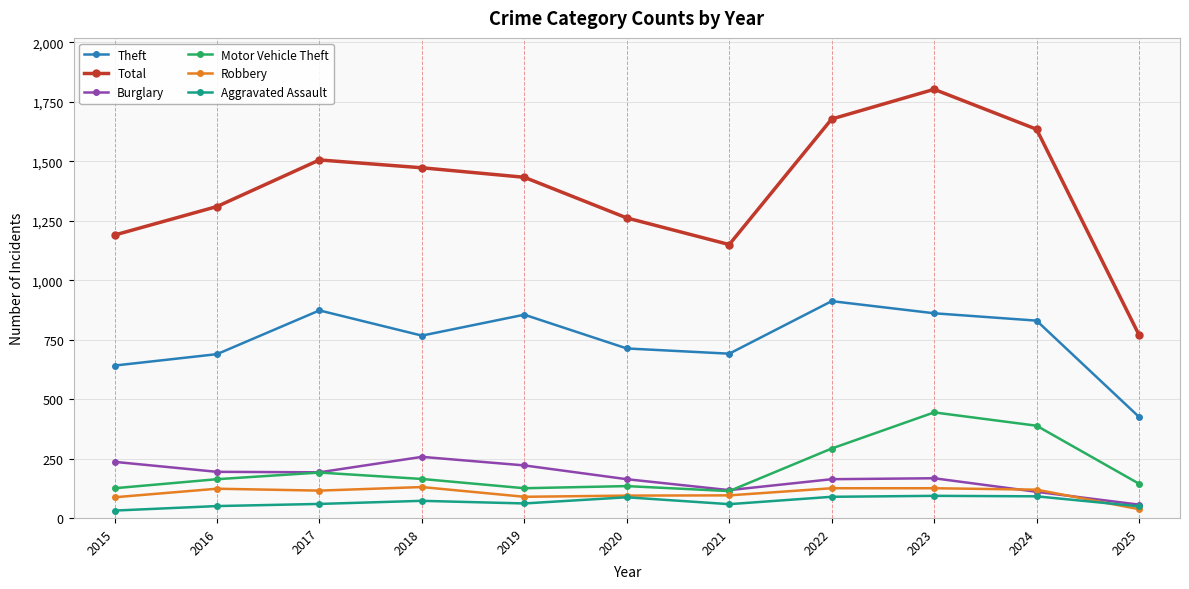

What is the difference between the maximum and second lowest values in the Motor Vehicle Theft series?

319